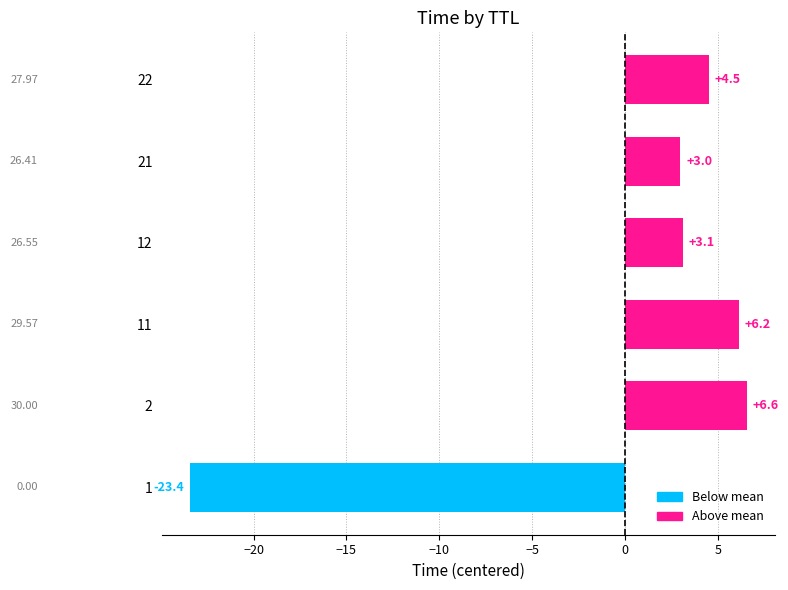

Which has a higher value, 22 or 1?

22